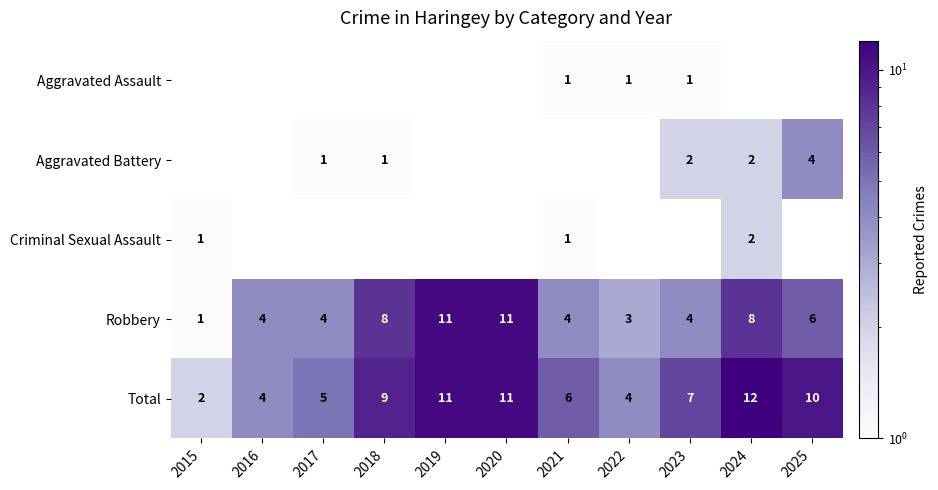

What is the difference between the second highest and minimum values in the Robbery series?

10